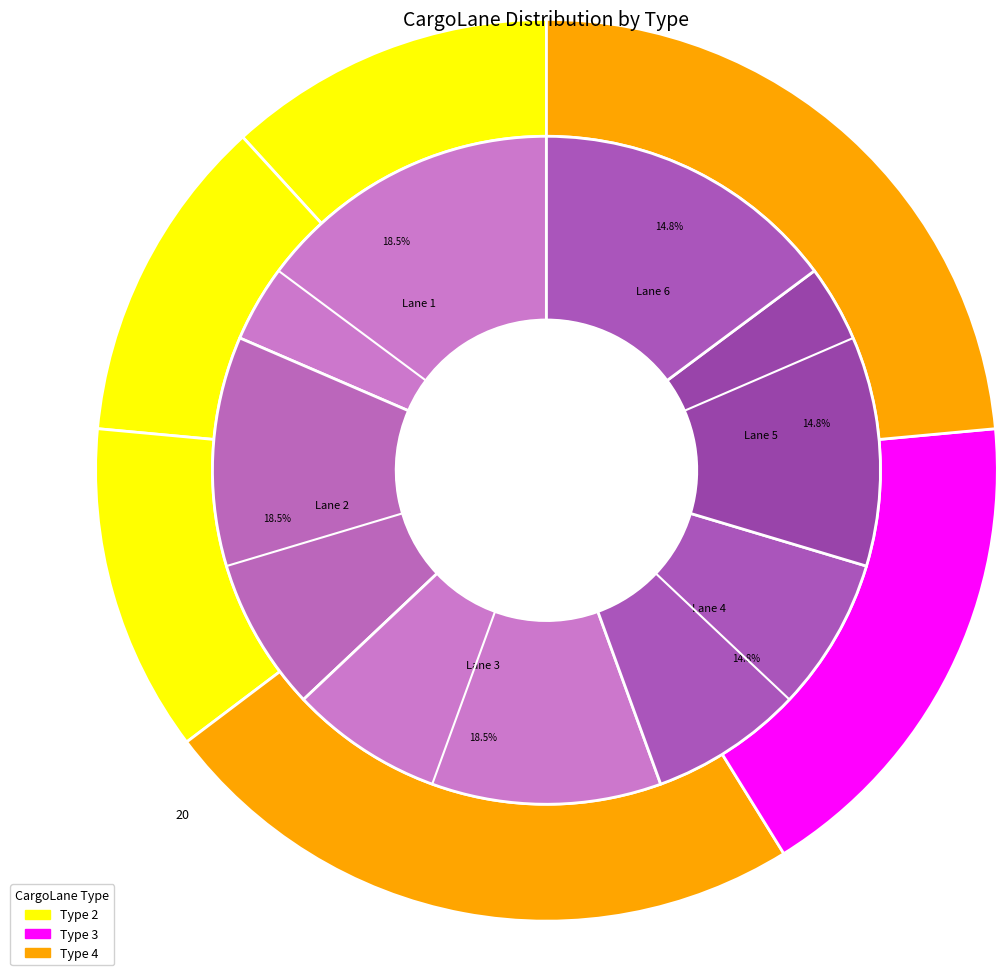

Does any single category account for the majority?

No